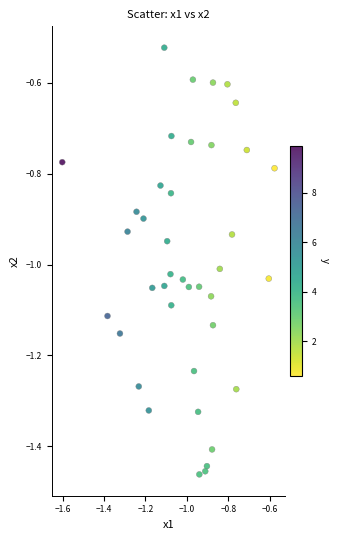

What is the range of Y values (max minus min)?

0.9